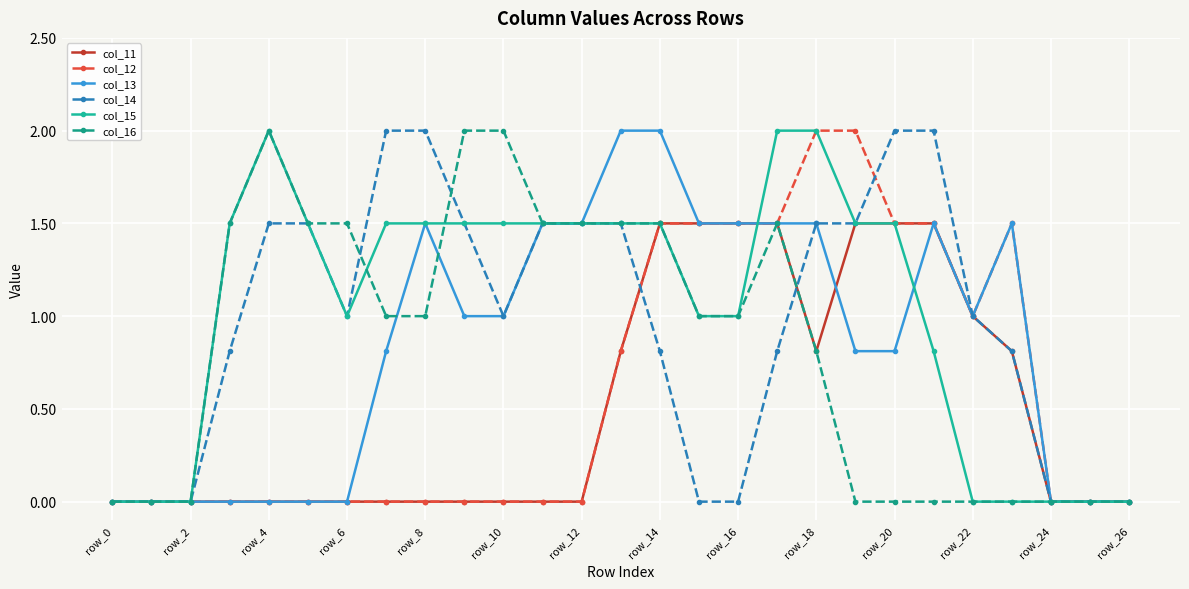

Which series has the largest total across all categories?

col_15